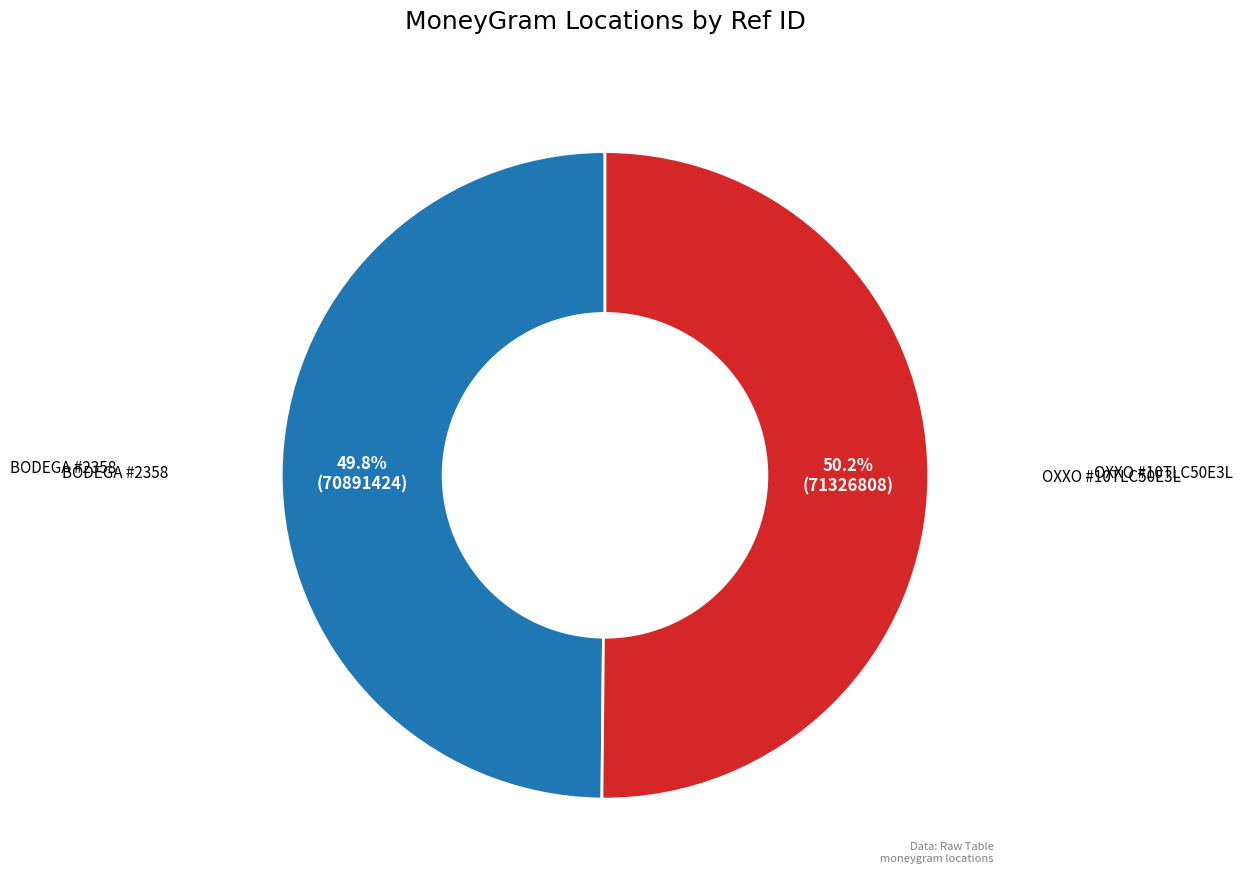

Approximately how many times larger is the value at OXXO #10TLC50E3L compared to BODEGA #2358?

1.0